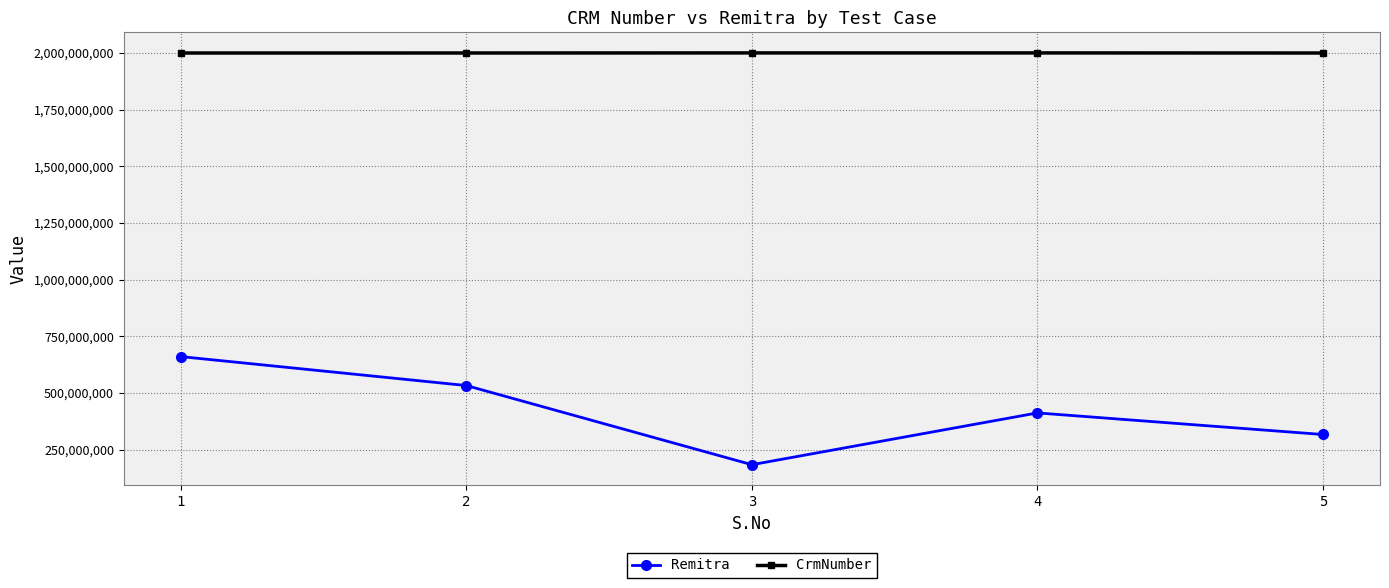

True or false: Remitra and CrmNumber intersect in this chart.

False